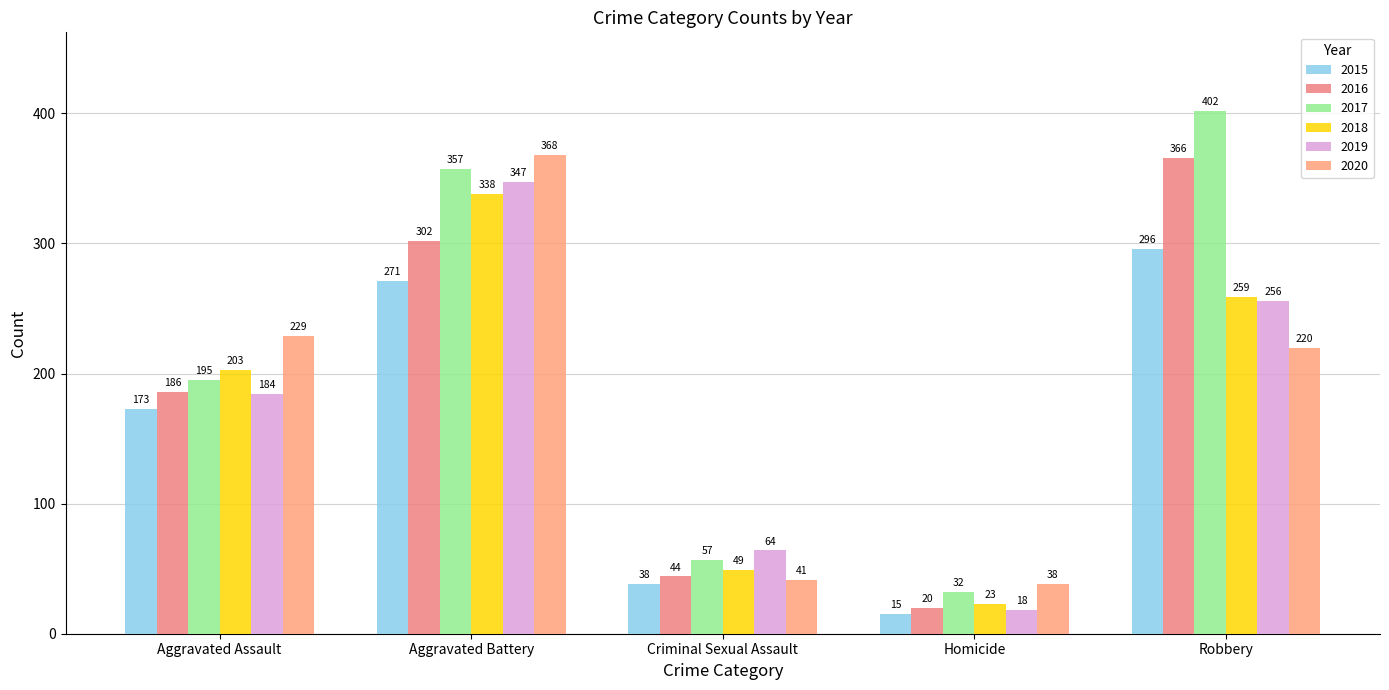

Which series changed the most between Aggravated Assault and Criminal Sexual Assault?

2020